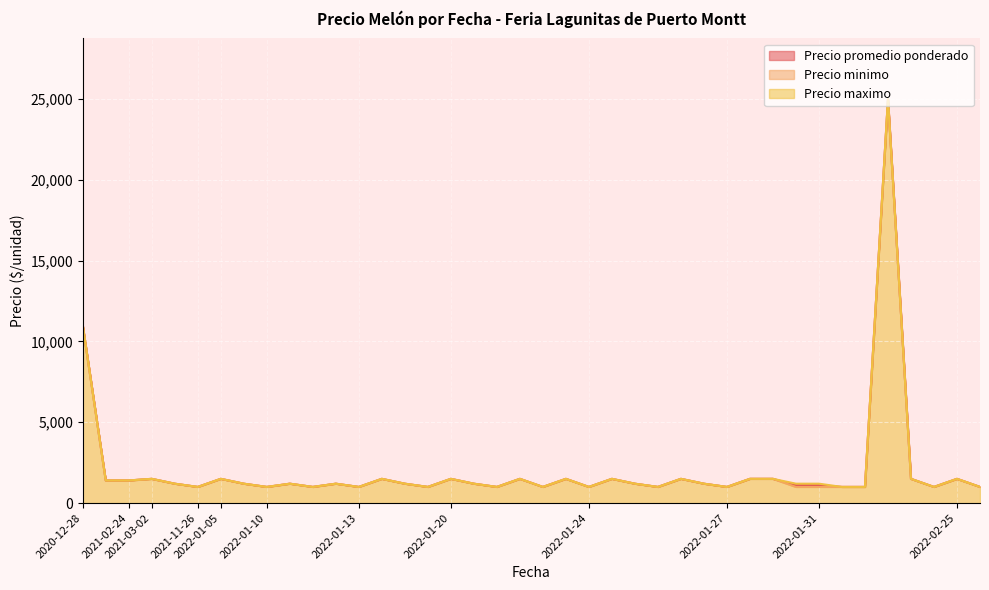

What is the sum of the Precio minimo values at 2022-01-31 and 2022-01-13?

2000